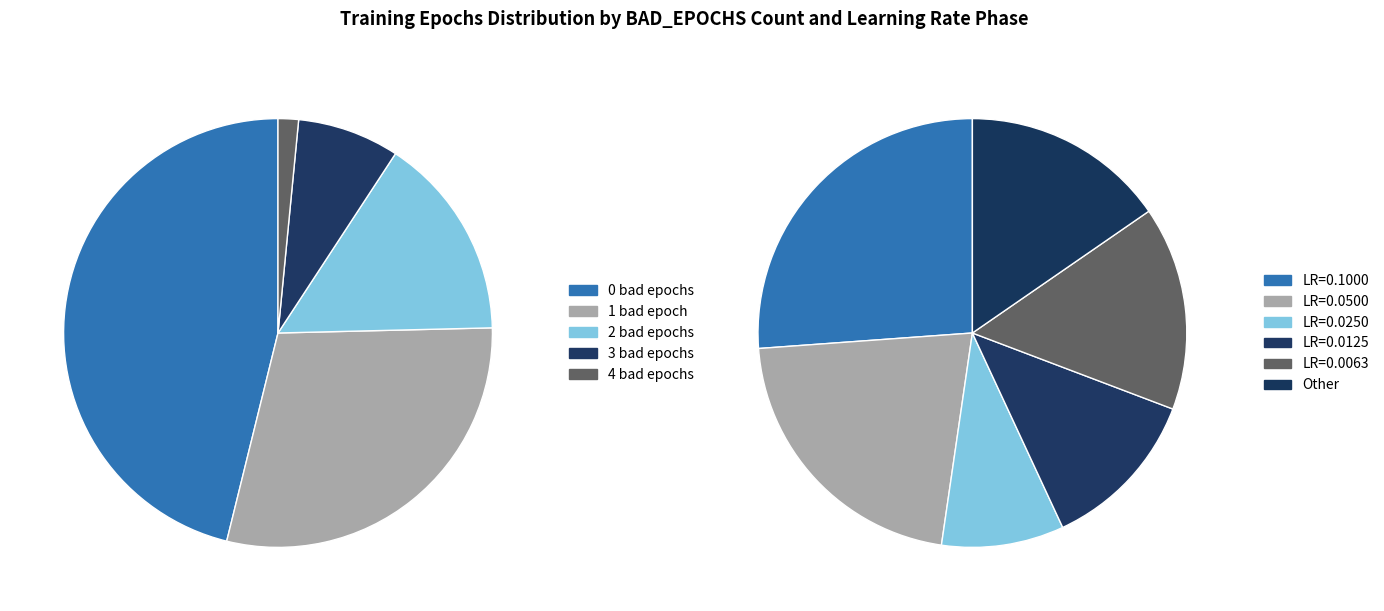

Count the number of slices in the pie.

5